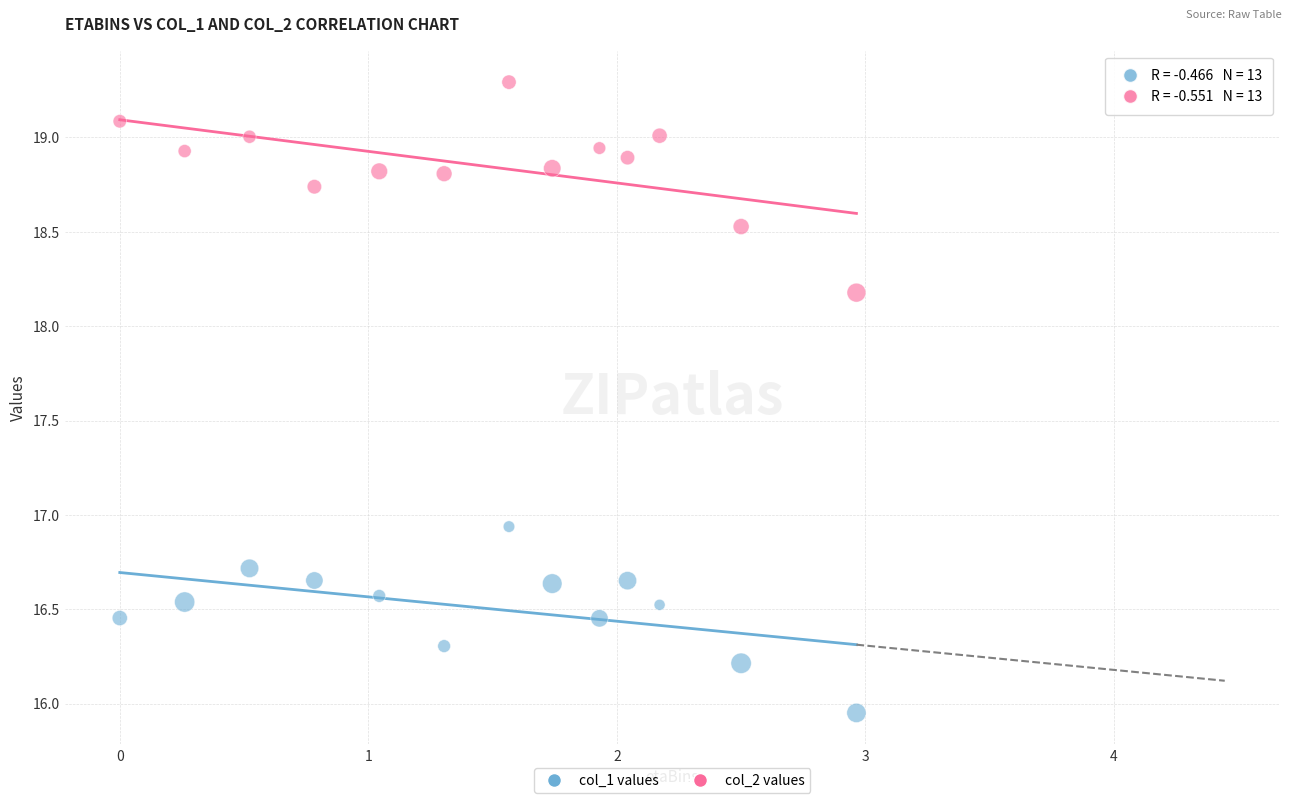

Across all data points, what is the range of Y values (max minus min)?

3.3